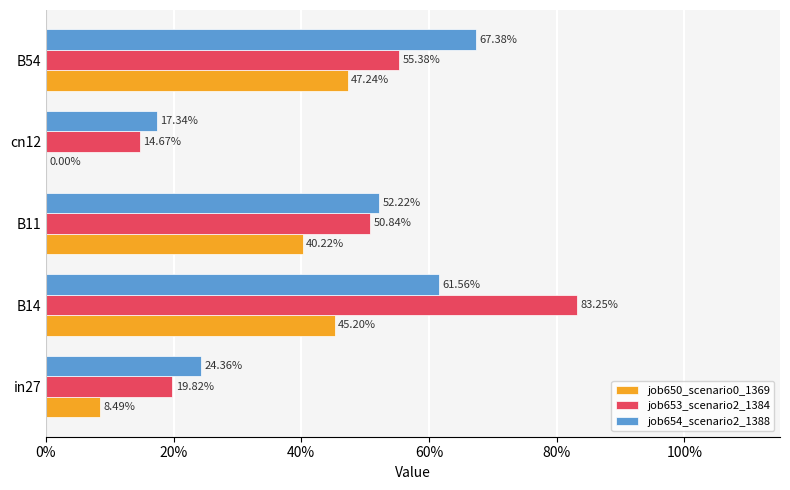

What are all the series names shown in the legend?

job650_scenario0_1369, job653_scenario2_1384, job654_scenario2_1388